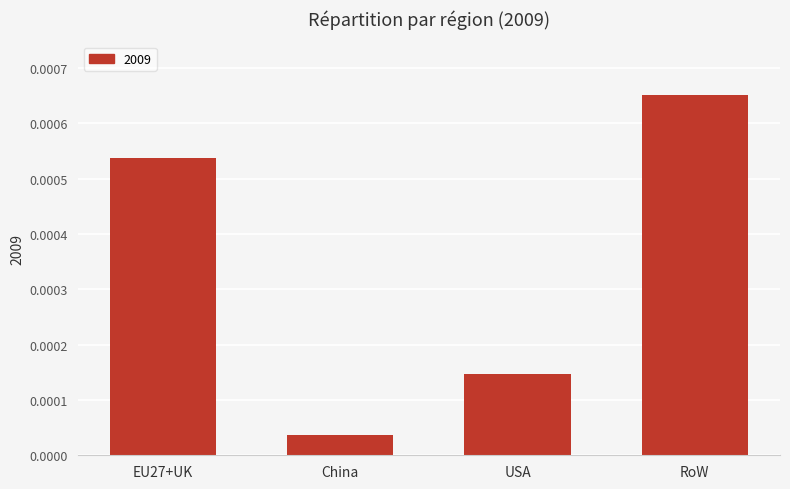

Rank the categories by value from lowest to highest.

China, USA, EU27+UK, RoW